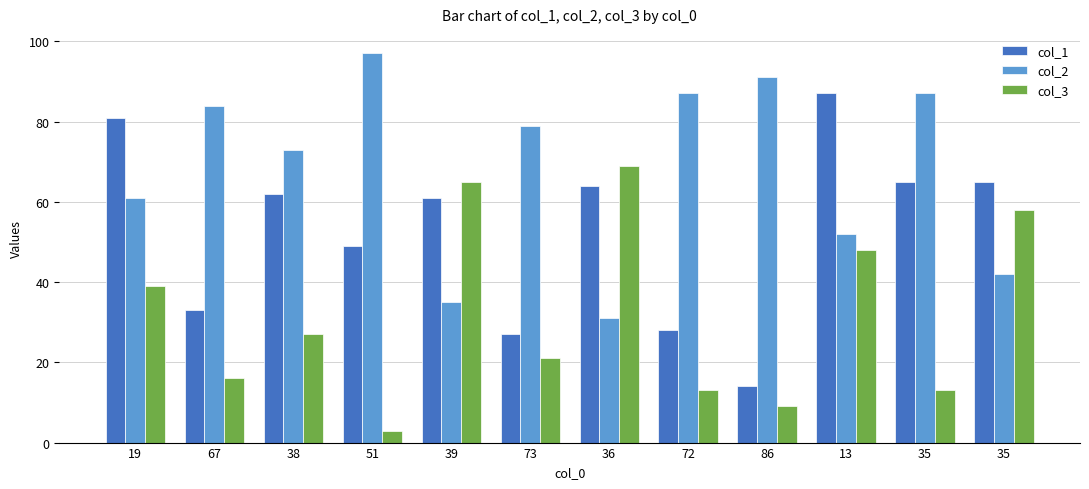

Count the number of data series in this chart.

3